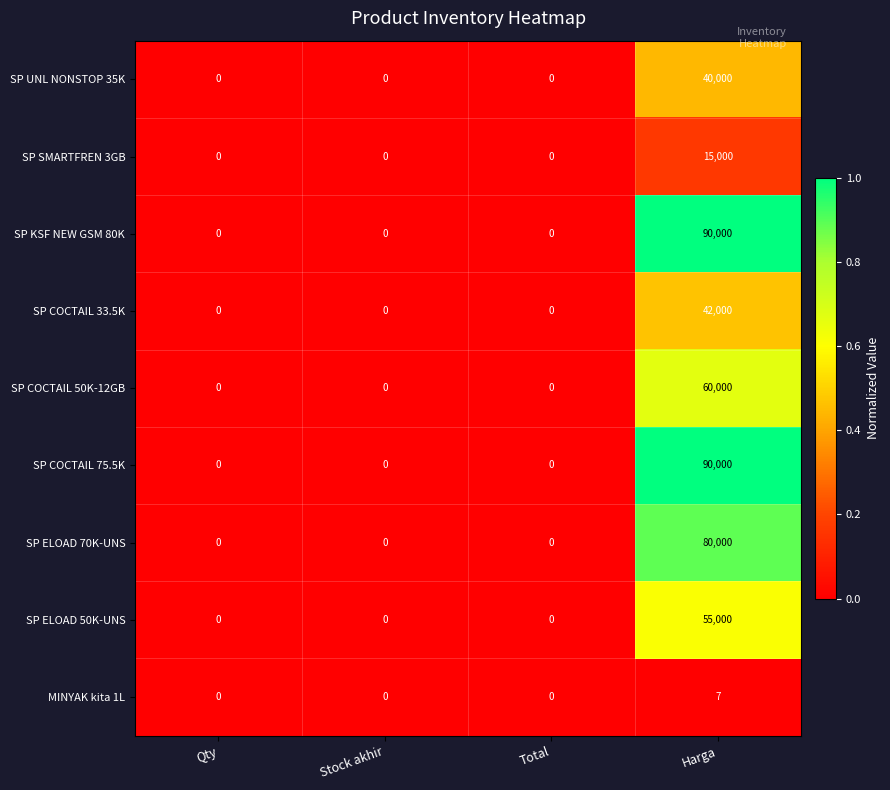

At which category is the sum across all series the highest?

Harga